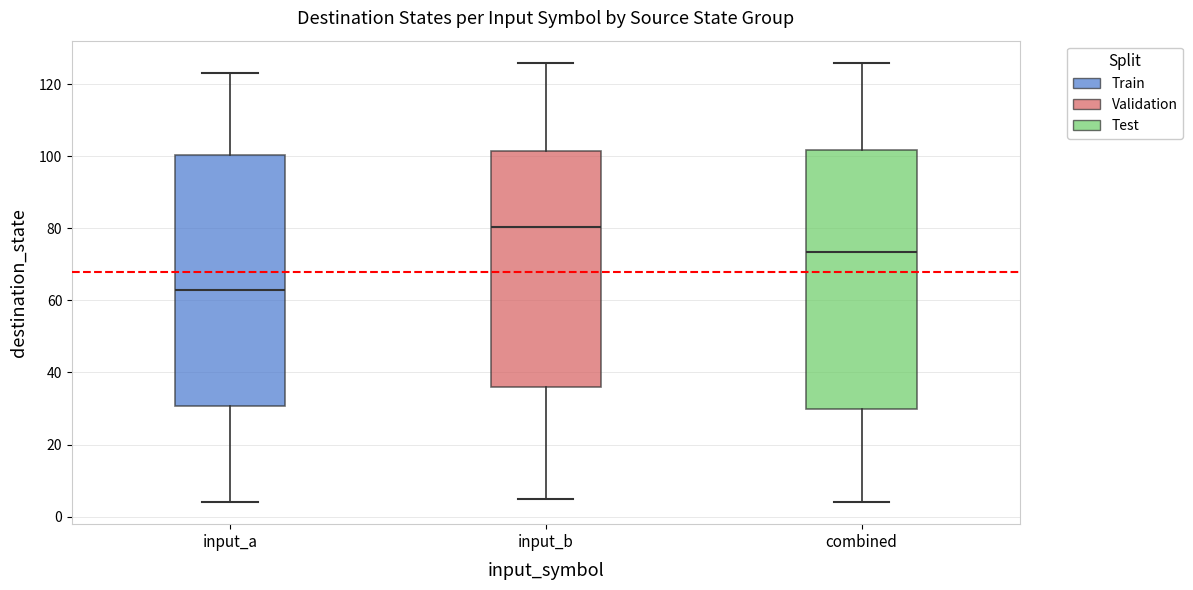

Reading left to right, transcribe this box plot: for each box, give where its median line is, the range the box spans, and where its two whiskers end, as read against the y-axis. The values are not printed on the chart, so give them approximately, as read against the axis.

input_a: median 64, box 30 to 100, whiskers 4 to 124
input_b: median 80, box 36 to 102, whiskers 6 to 126
combined: median 74, box 30 to 102, whiskers 4 to 126